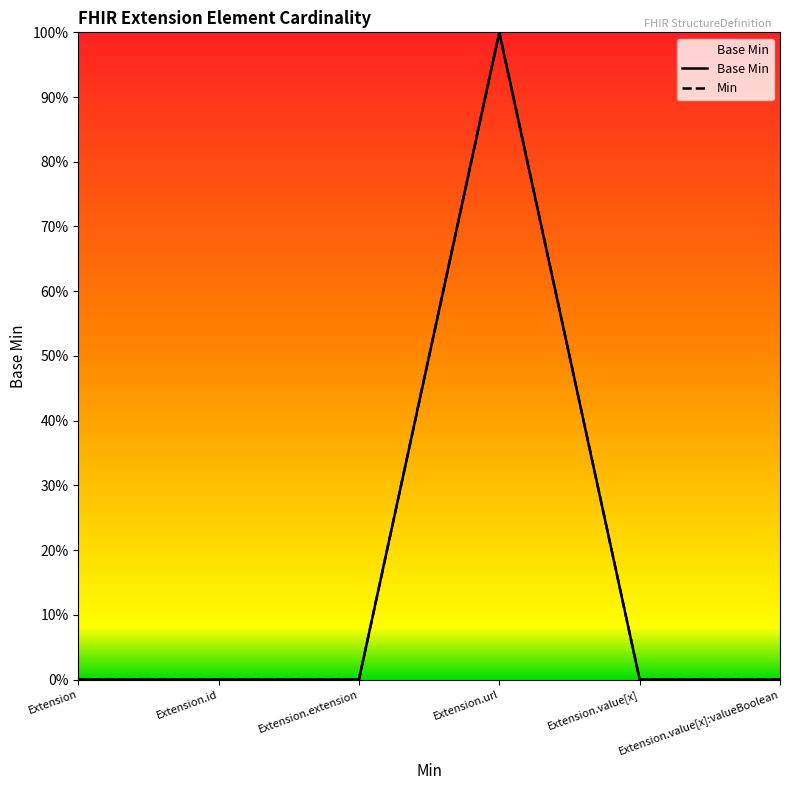

What is the sum of all Base Min values?

1